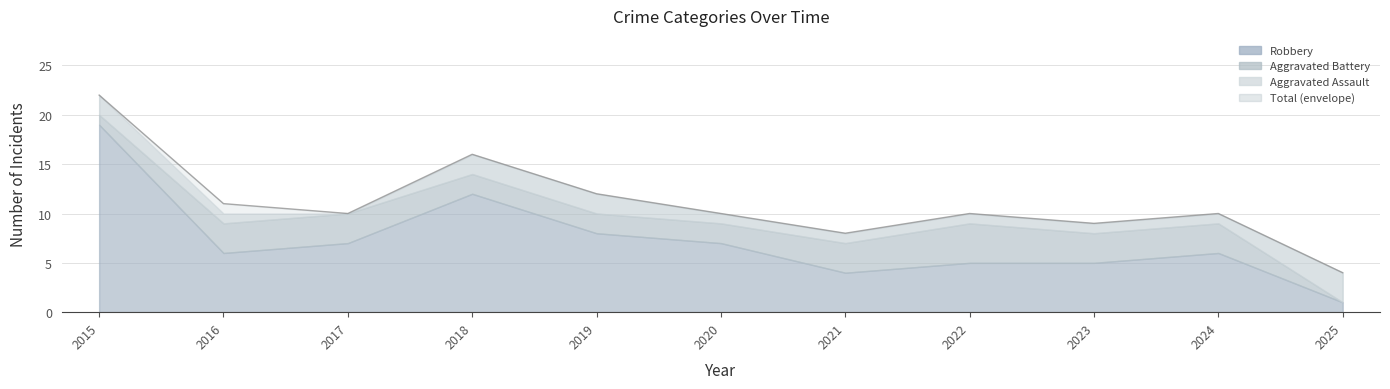

What is the total value across all series at 2017?

20